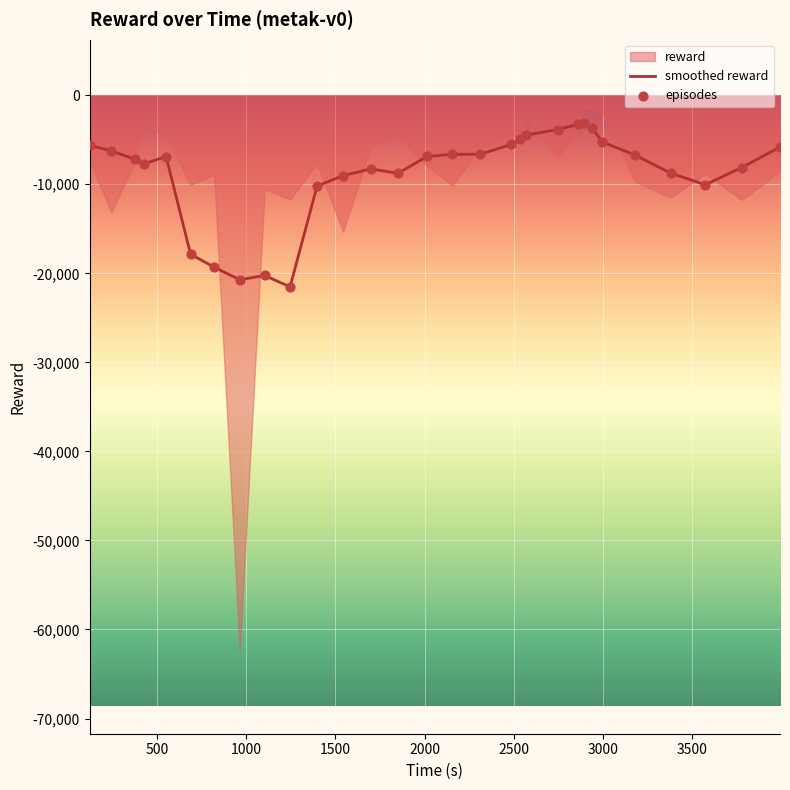

What is the highest value of the smoothed reward series?

-3159.8